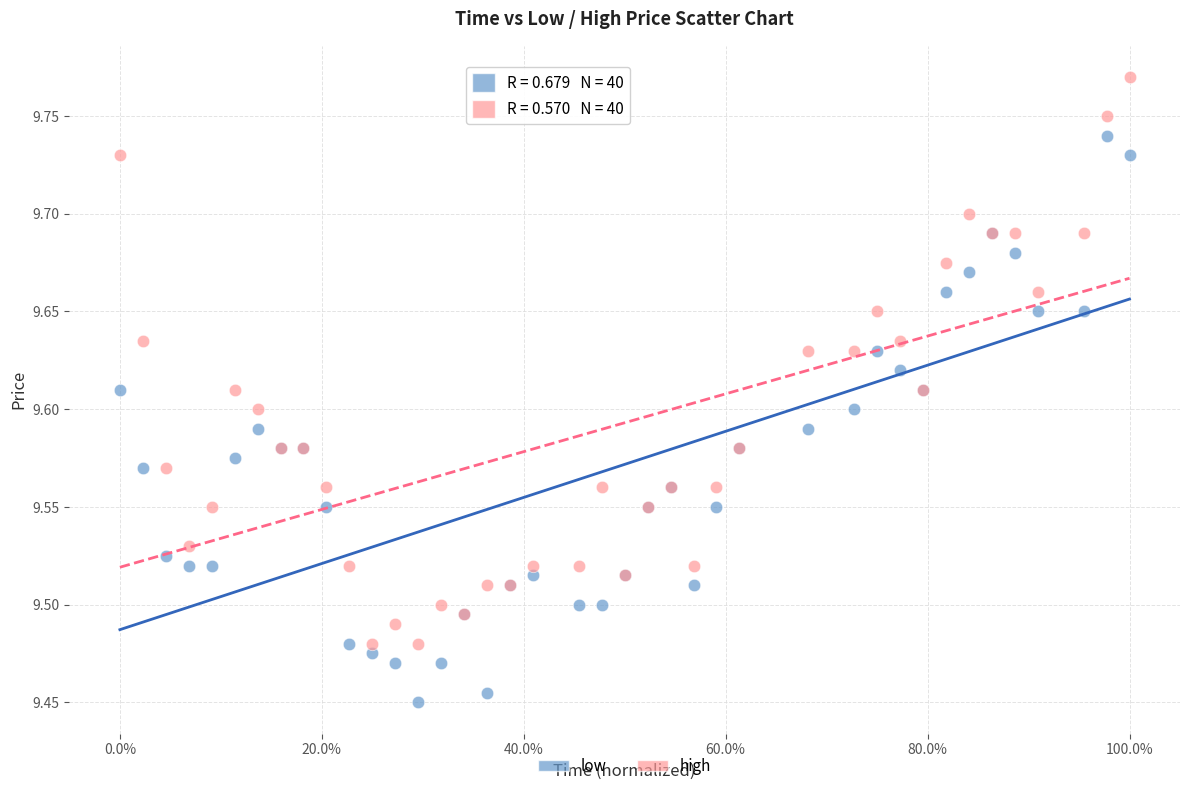

Which series reaches the maximum Y coordinate?

high